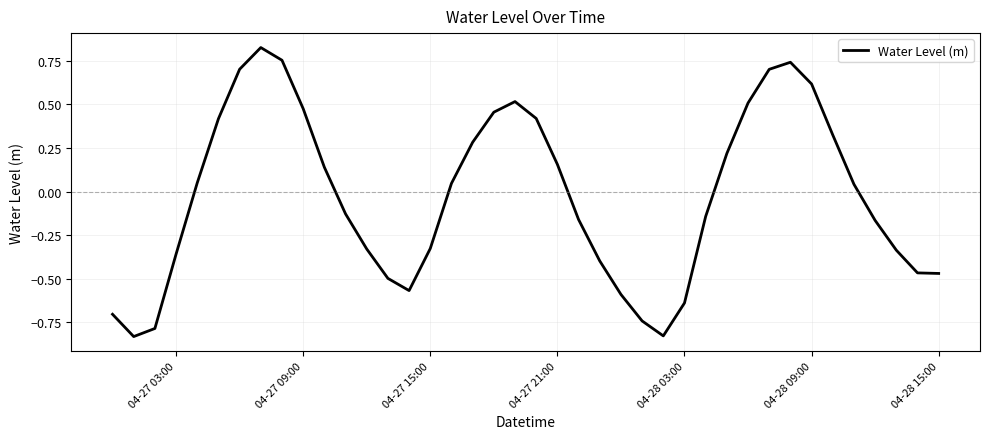

What is the maximum value shown in the chart?

0.8